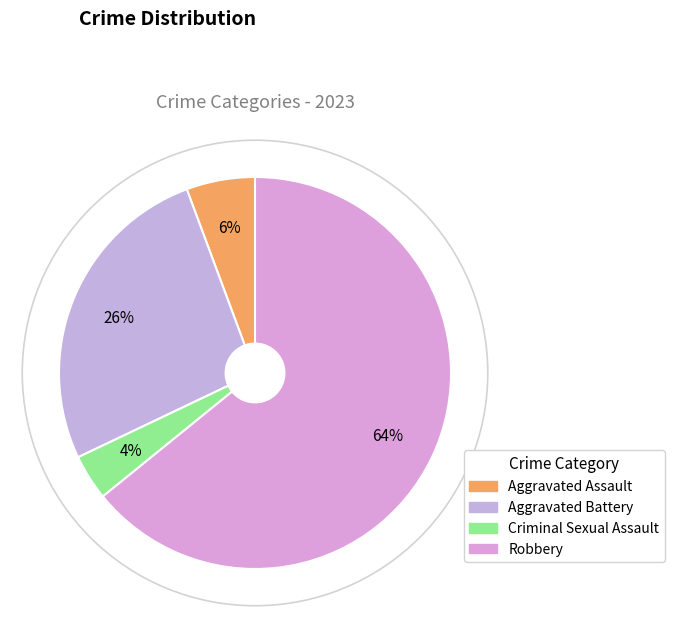

Rank the categories by value from lowest to highest.

Criminal Sexual Assault, Aggravated Assault, Aggravated Battery, Robbery